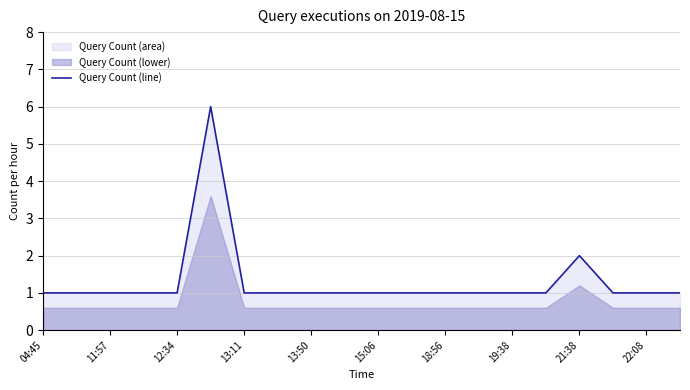

The Query Count (line) series shows 1 at 13:50. True or false?

True